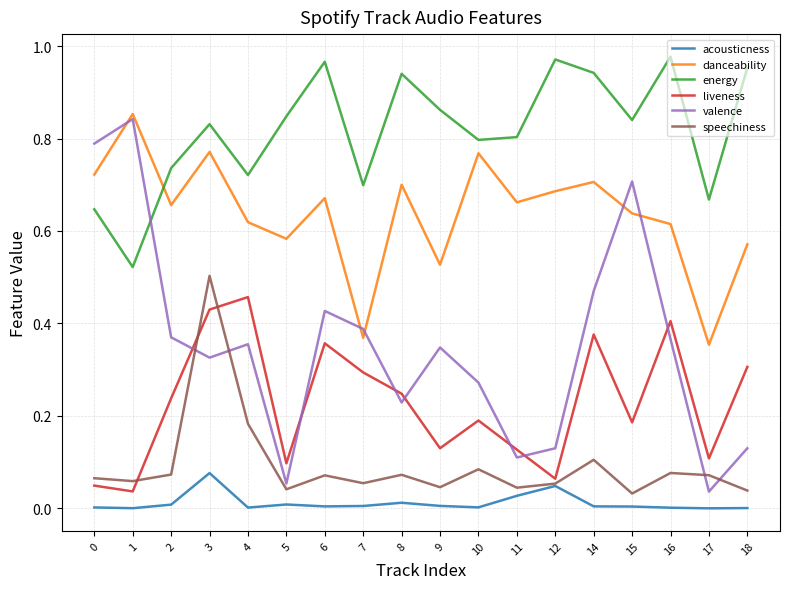

True or false: speechiness has a value of 0.0 at 18.

True